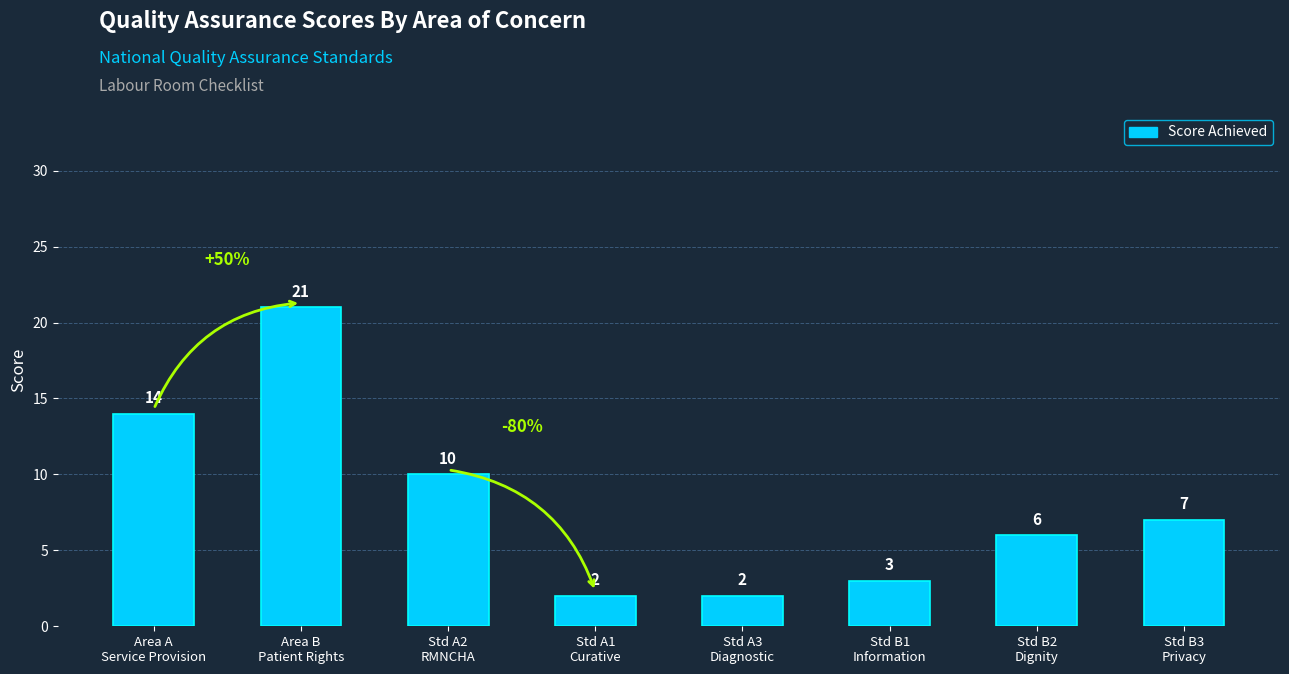

What is the difference between the maximum and minimum values?

19